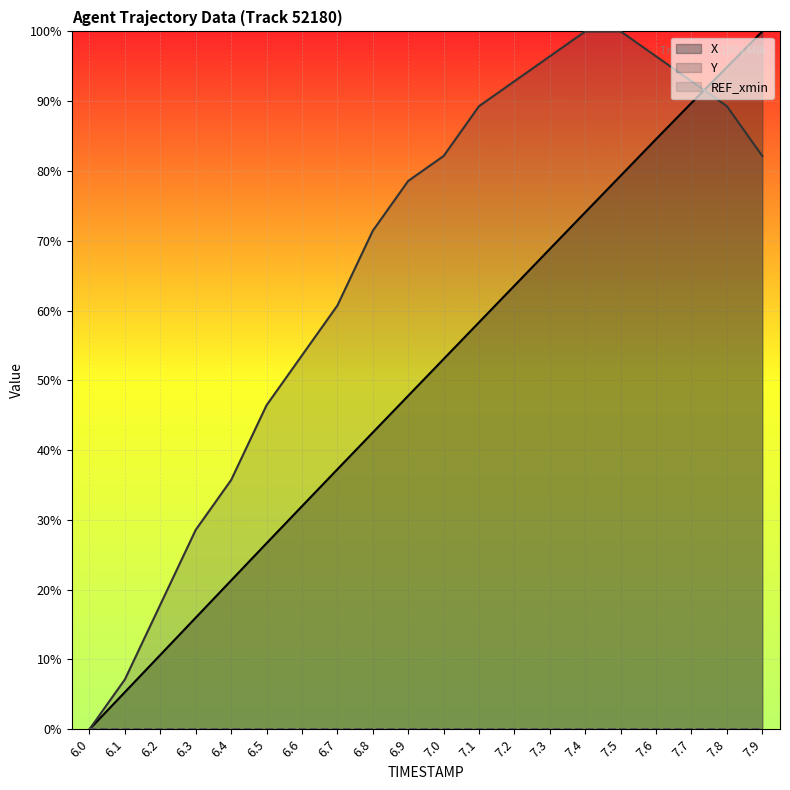

Reading left to right, what are all the values shown in this chart?

X: 6.0=0.0	6.1=5.3	6.2=10.7	6.3=16.0	6.4=21.3	6.5=26.7	6.6=32.0	6.7=37.2	6.8=42.5	6.9=47.8	7.0=53.0	7.1=58.3	7.2=63.6	7.3=68.8	7.4=74.1	7.5=79.3	7.6=84.6	7.7=89.7	7.8=94.9	7.9=100.0
Y: 6.0=0.0	6.1=7.1	6.2=17.9	6.3=28.6	6.4=35.7	6.5=46.4	6.6=53.6	6.7=60.7	6.8=71.4	6.9=78.6	7.0=82.1	7.1=89.3	7.2=92.9	7.3=96.4	7.4=100.0	7.5=100.0	7.6=96.4	7.7=92.9	7.8=89.3	7.9=82.1
REF_xmin: 6.0=0.0	6.1=0.0	6.2=0.0	6.3=0.0	6.4=0.0	6.5=0.0	6.6=0.0	6.7=0.0	6.8=0.0	6.9=0.0	7.0=0.0	7.1=0.0	7.2=0.0	7.3=0.0	7.4=0.0	7.5=0.0	7.6=0.0	7.7=0.0	7.8=0.0	7.9=0.0